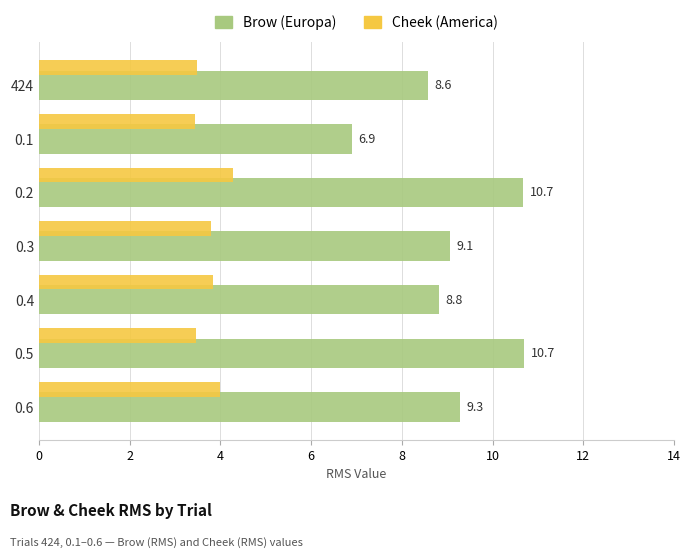

At how many categories does at least one series exceed 8?

6